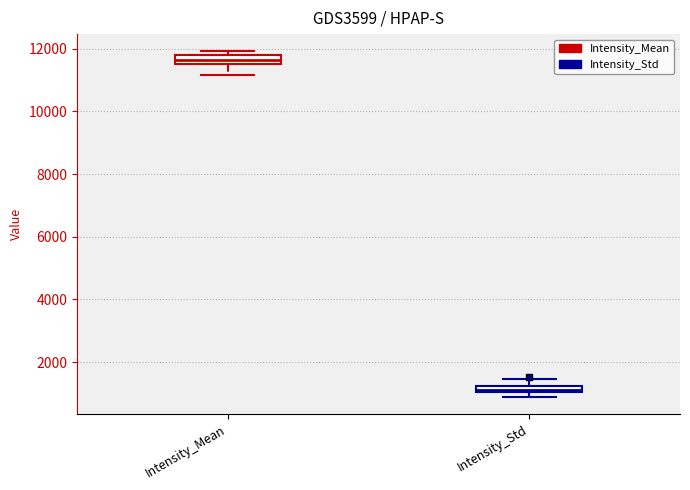

Which box's median line is the lowest?

Intensity_Std